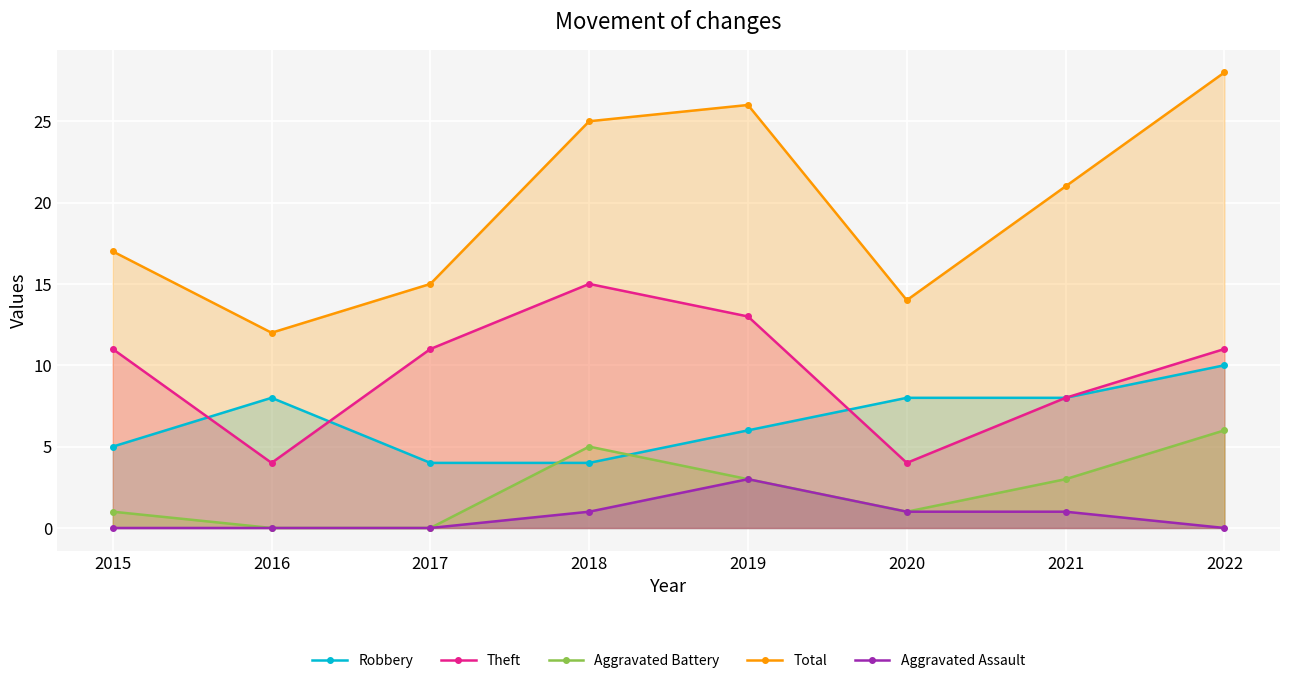

At which label is Theft closest to 9?

2021